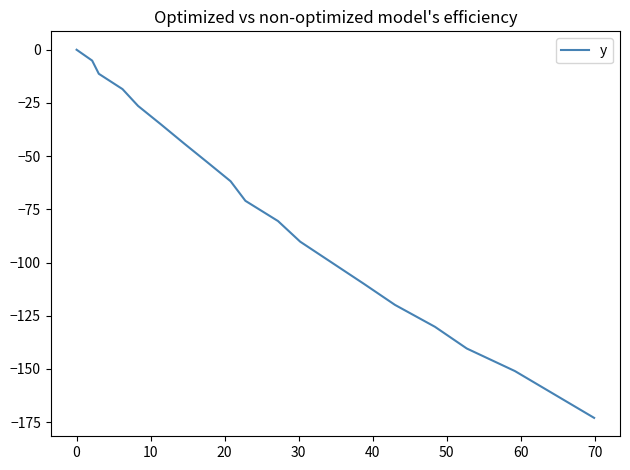

What is the minimum value shown in the chart?

-173.0